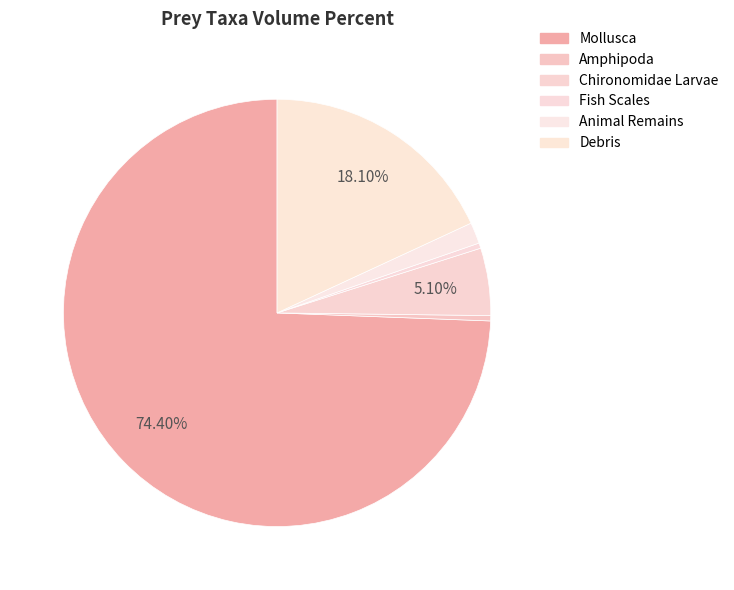

To the nearest percent, what is the difference between the largest and smallest slice percentages?

74%